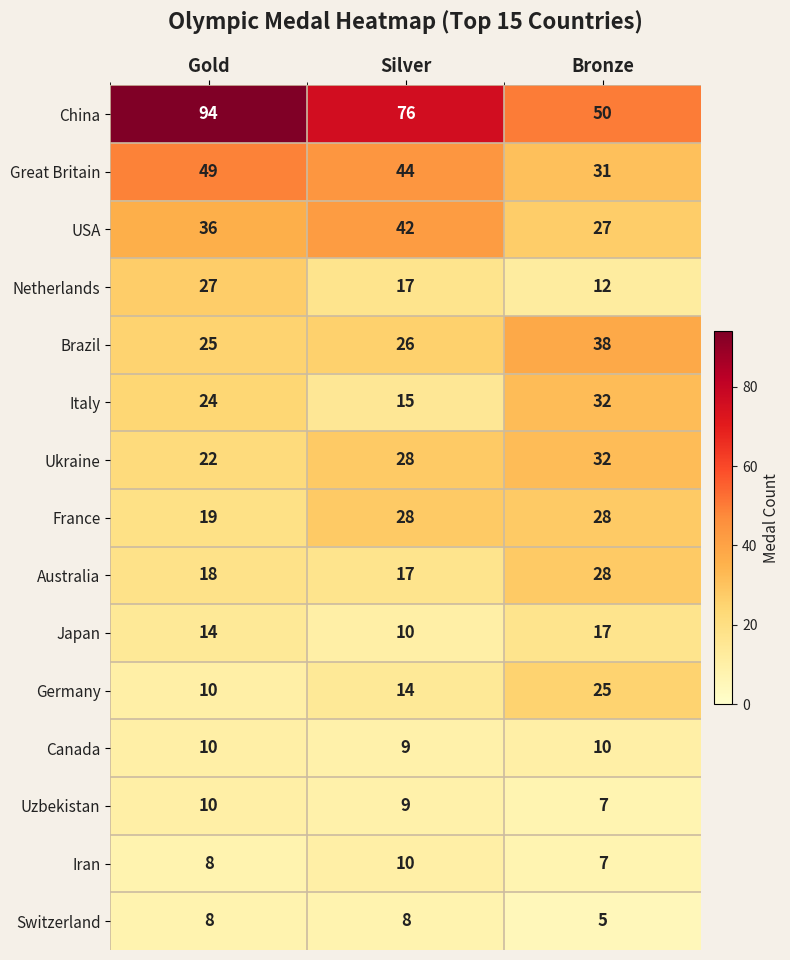

What is the difference between the highest and lowest values at Silver?

68